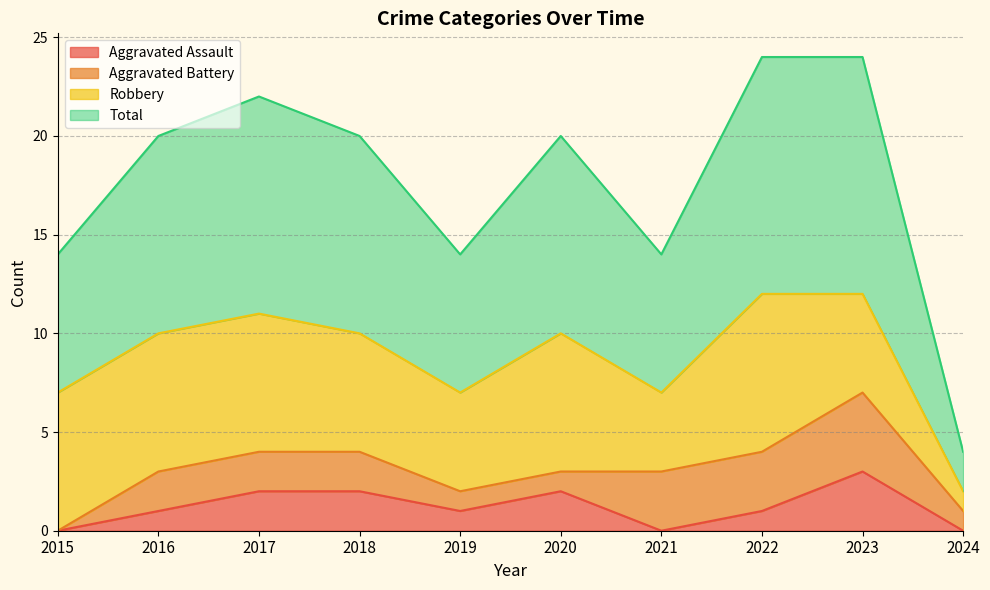

At which category is the sum across all series the highest?

2023